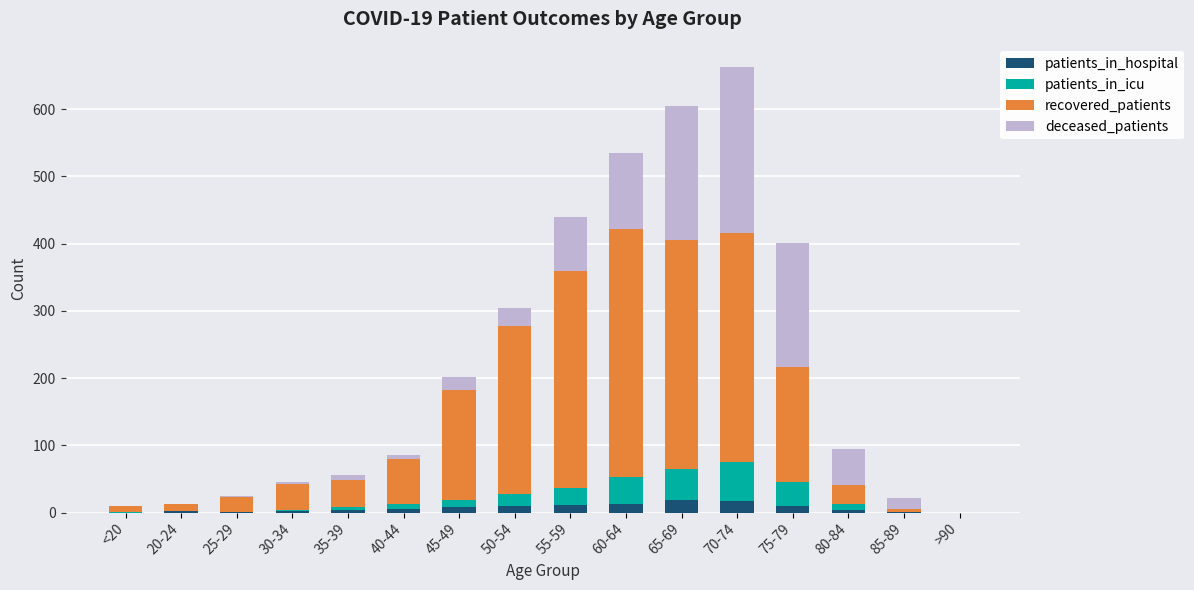

What is the highest value of the patients_in_hospital series?

19